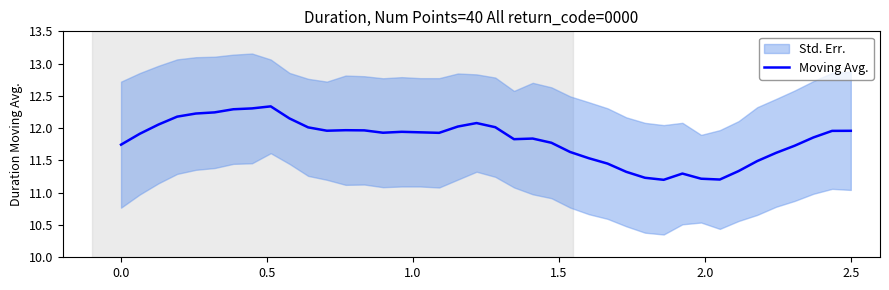

The value of Moving Avg. at 2.5 is 2.7. True or false?

False